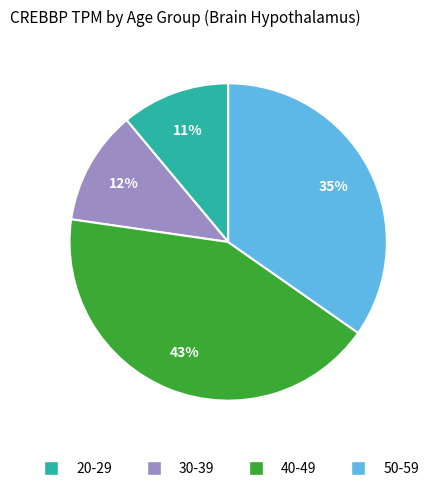

To the nearest percent, what is the difference between the largest and smallest slice percentages?

32%